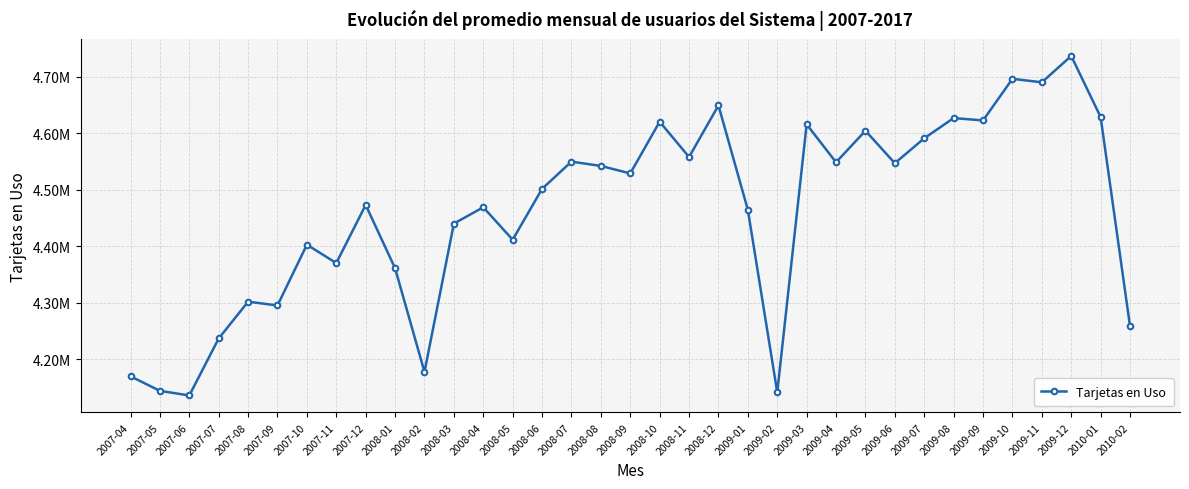

What is the average value?

4460348